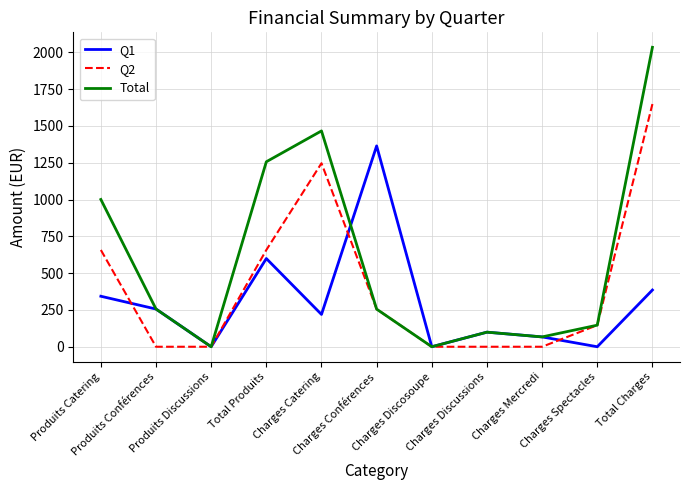

What position from the right is Charges Spectacles?

2